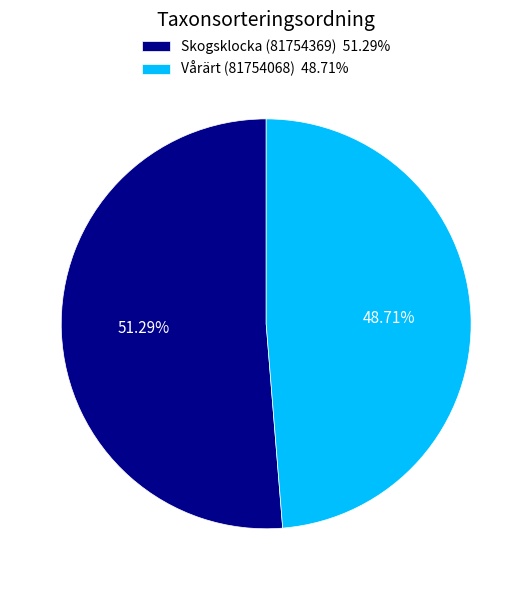

Which category has the biggest portion of the pie?

Skogsklocka (81754369)